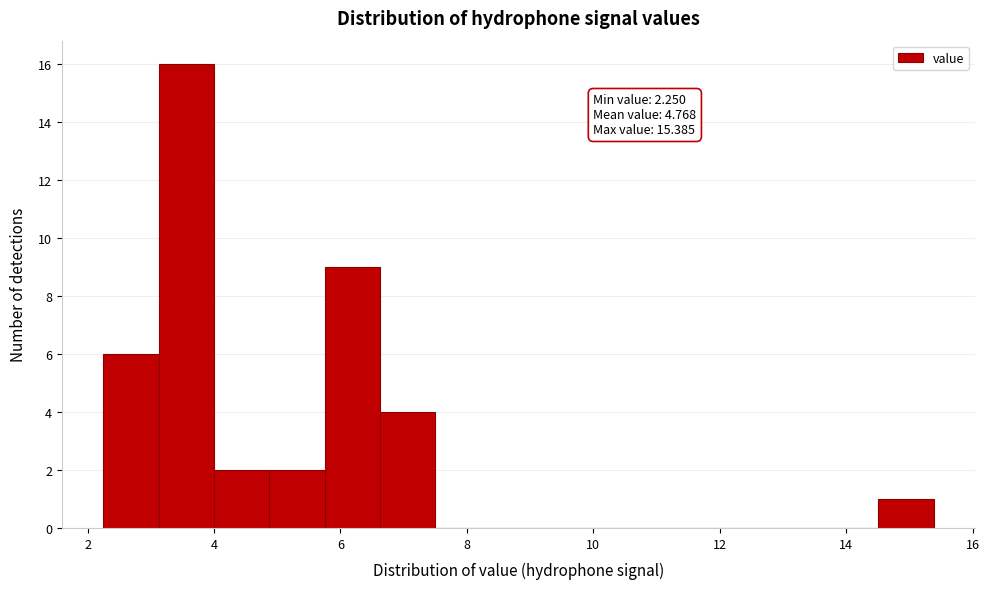

Over which range of the x-axis is the bar tallest?

3.2 to 4.0